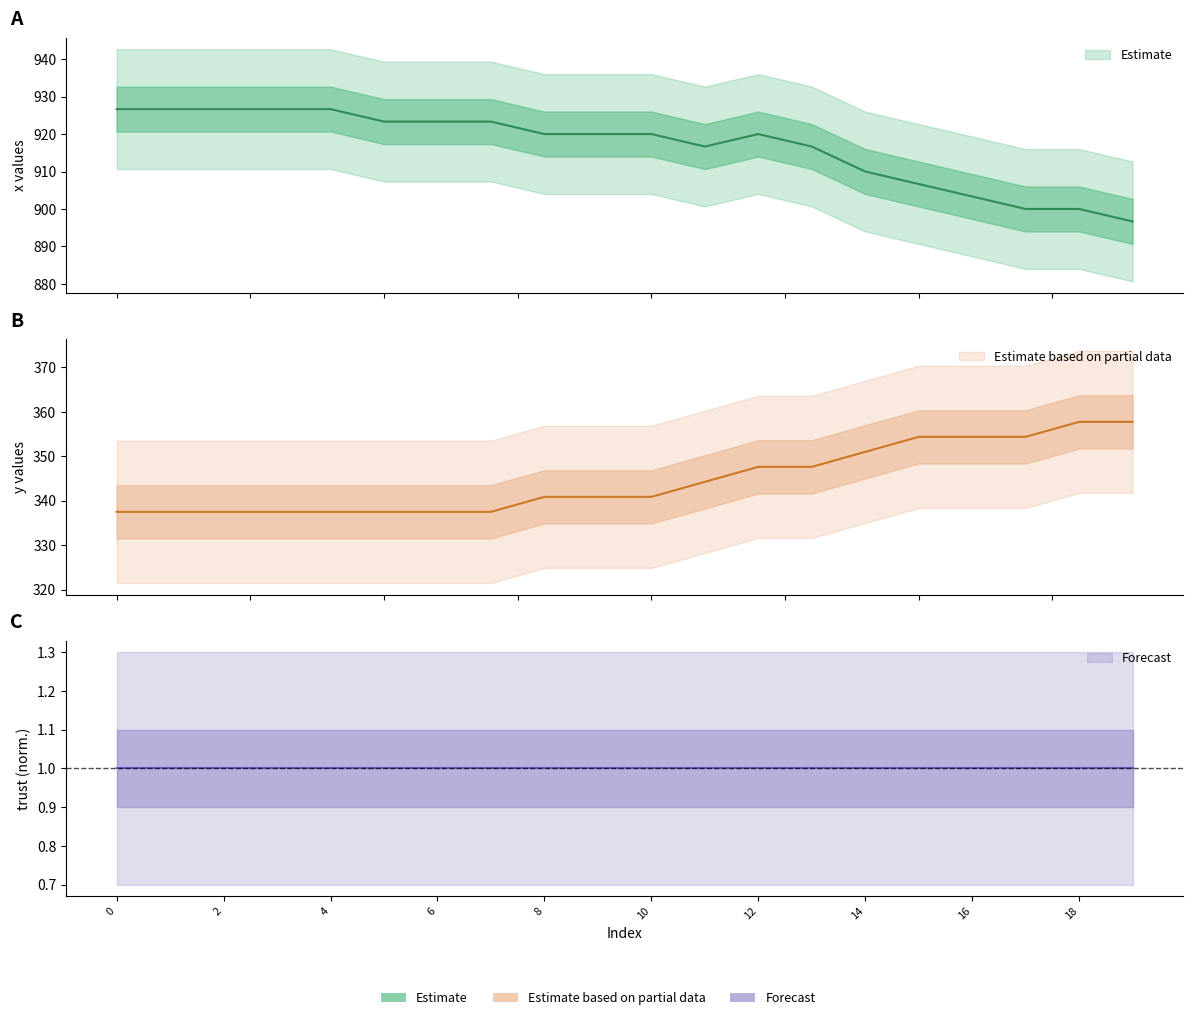

At which category does x reach its first local peak?

12